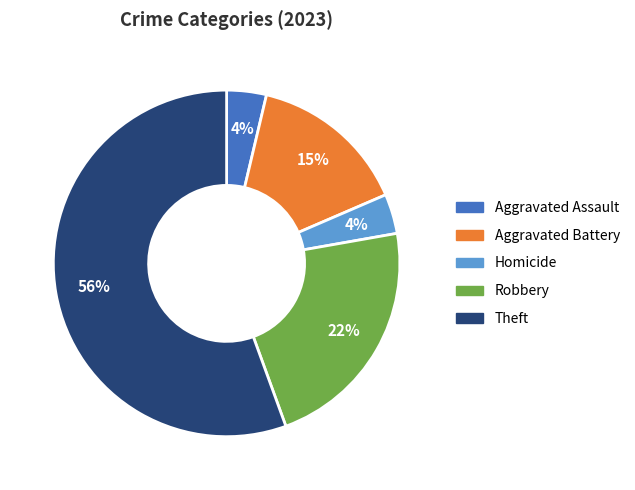

Is there a majority slice in this chart?

Yes